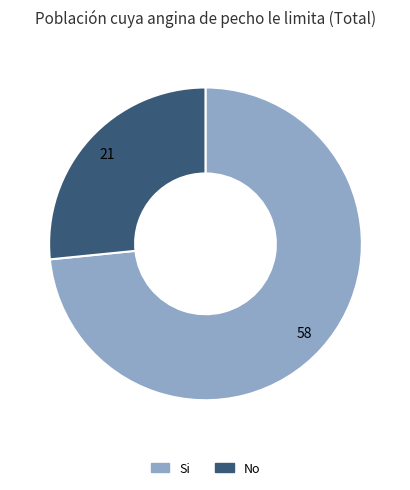

Count the number of slices in the pie.

2